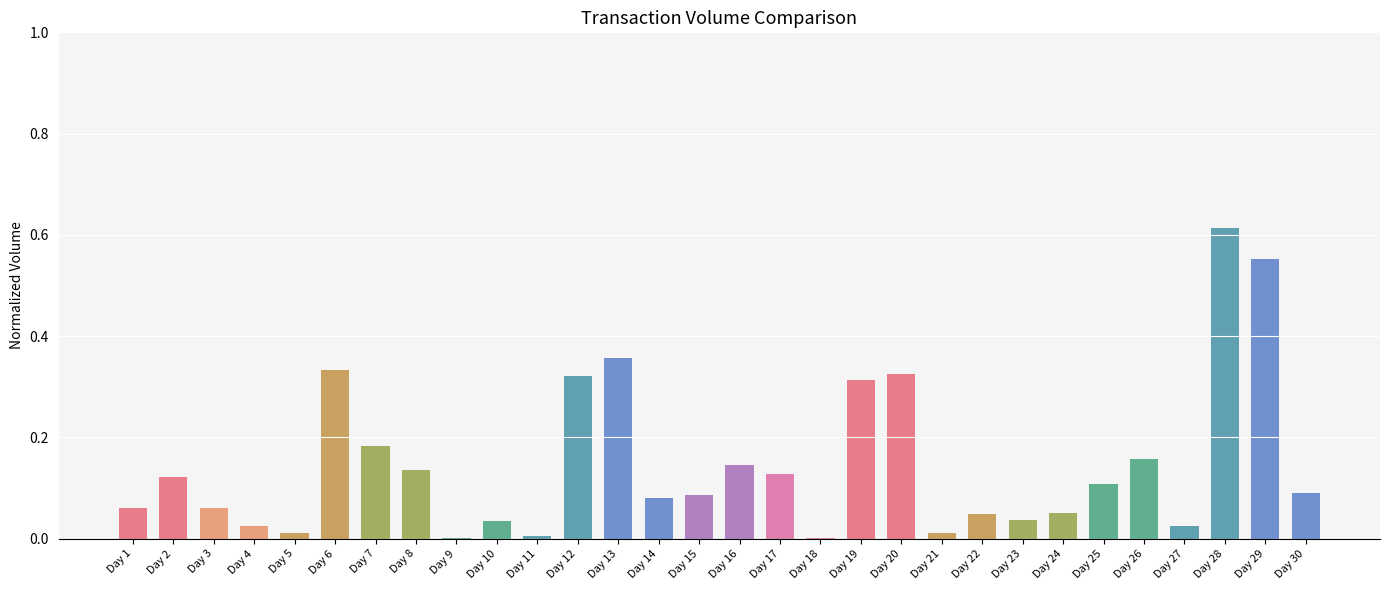

What is the sum of all values?

4.4